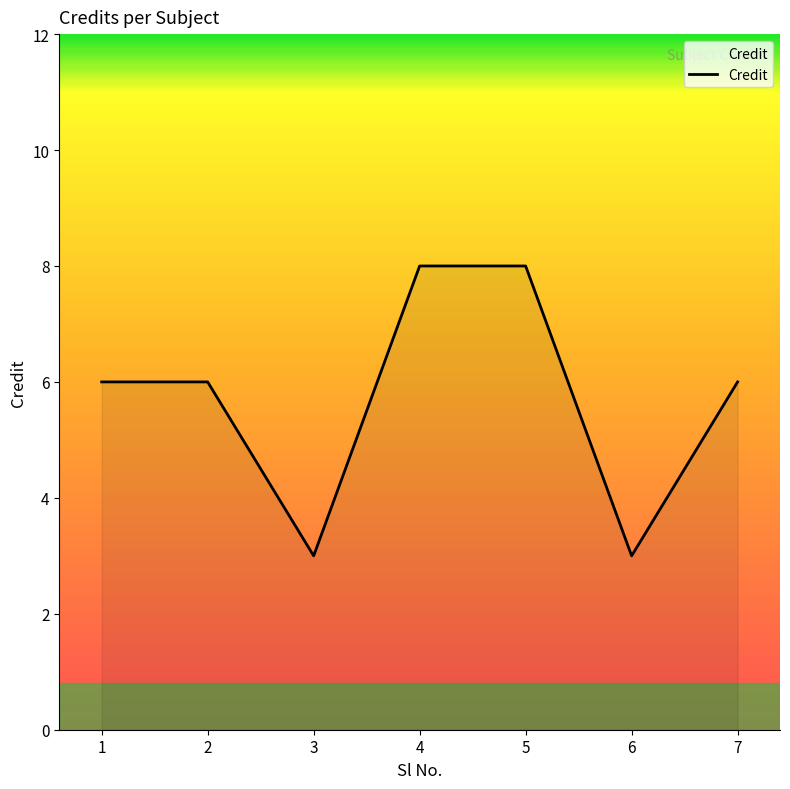

What is the greatest value displayed?

8